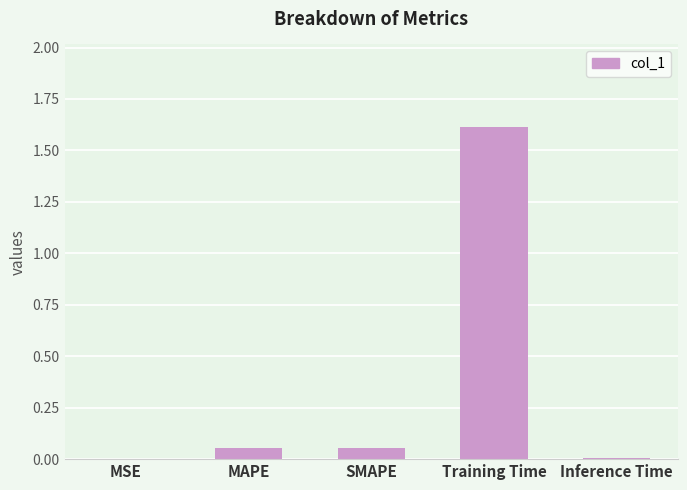

What is the sum of all values?

1.7